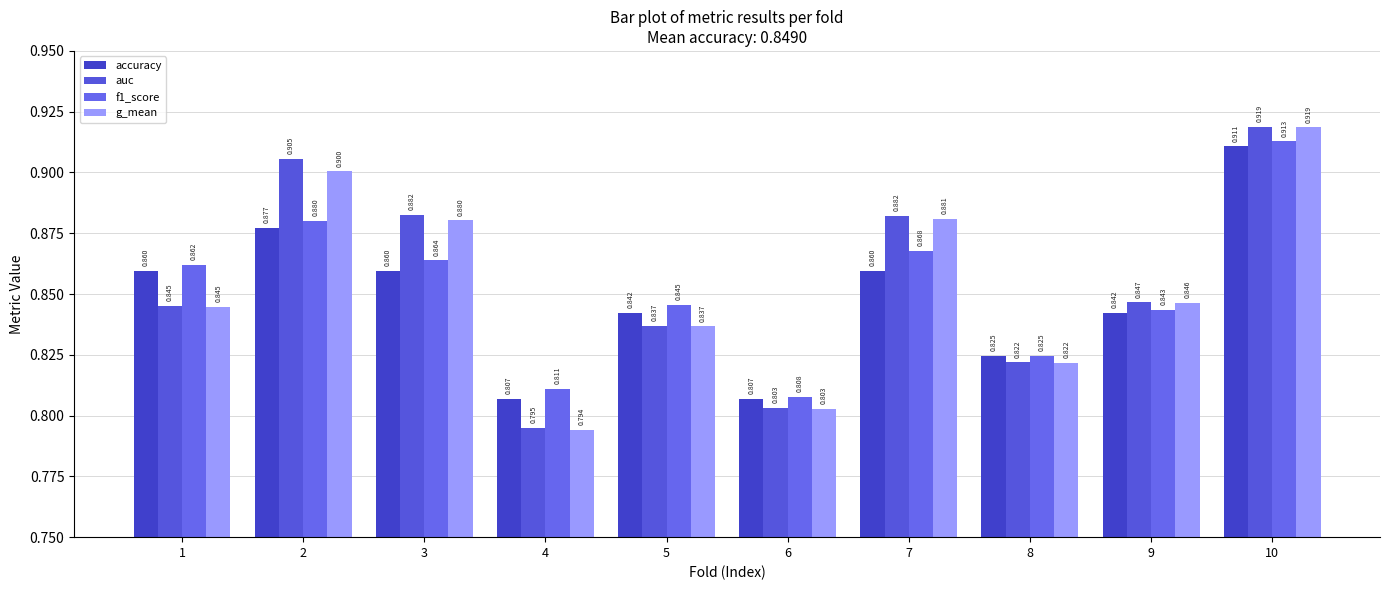

Reading left to right, transcribe all the data shown in this chart.

accuracy: 1=0.9	2=0.9	3=0.9	4=0.8	5=0.8	6=0.8	7=0.9	8=0.8	9=0.8	10=0.9
auc: 1=0.8	2=0.9	3=0.9	4=0.8	5=0.8	6=0.8	7=0.9	8=0.8	9=0.8	10=0.9
f1_score: 1=0.9	2=0.9	3=0.9	4=0.8	5=0.8	6=0.8	7=0.9	8=0.8	9=0.8	10=0.9
g_mean: 1=0.8	2=0.9	3=0.9	4=0.8	5=0.8	6=0.8	7=0.9	8=0.8	9=0.8	10=0.9